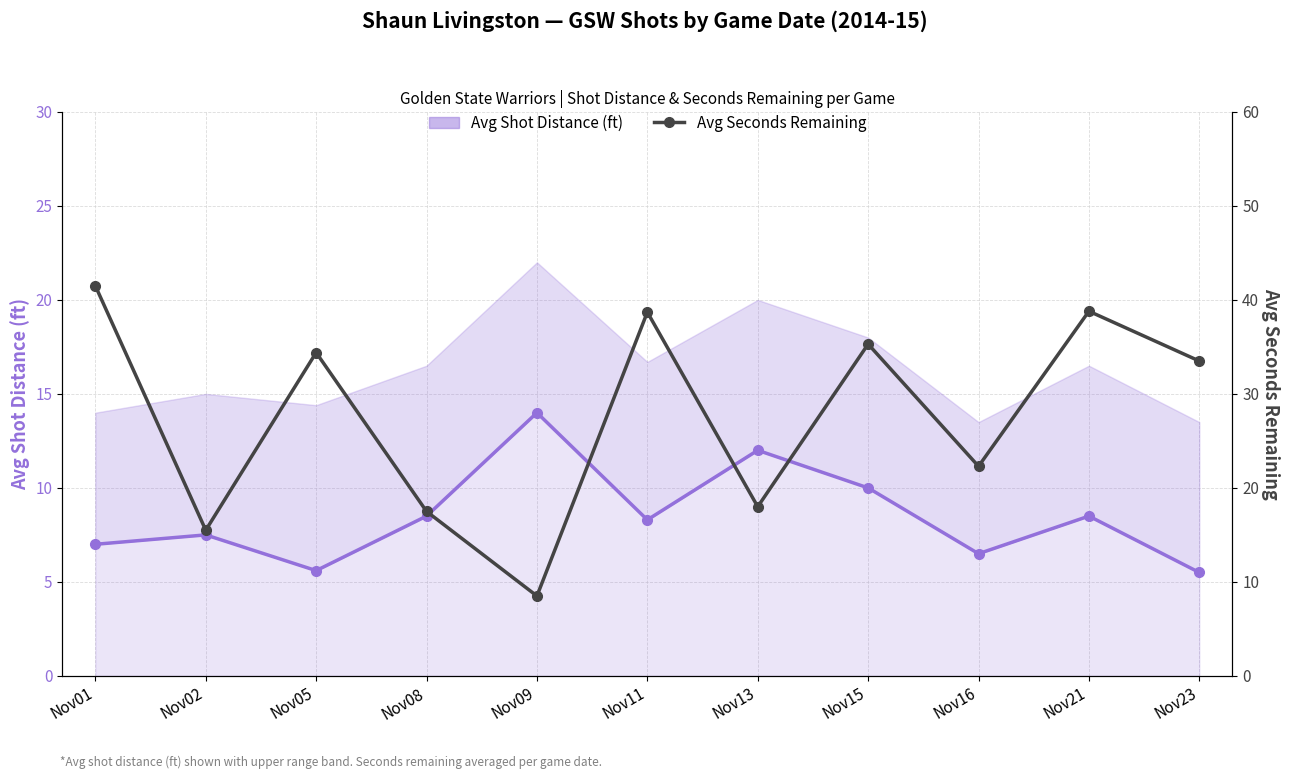

Reading left to right, list all the values displayed in this chart.

Avg Shot Distance (ft): 7.0	7.5	5.6	8.5	14.0	8.3	12.0	10.0	6.5	8.5	5.5
Avg Seconds Remaining: 41.5	15.5	34.4	17.5	8.5	38.7	18.0	35.3	22.3	38.8	33.5